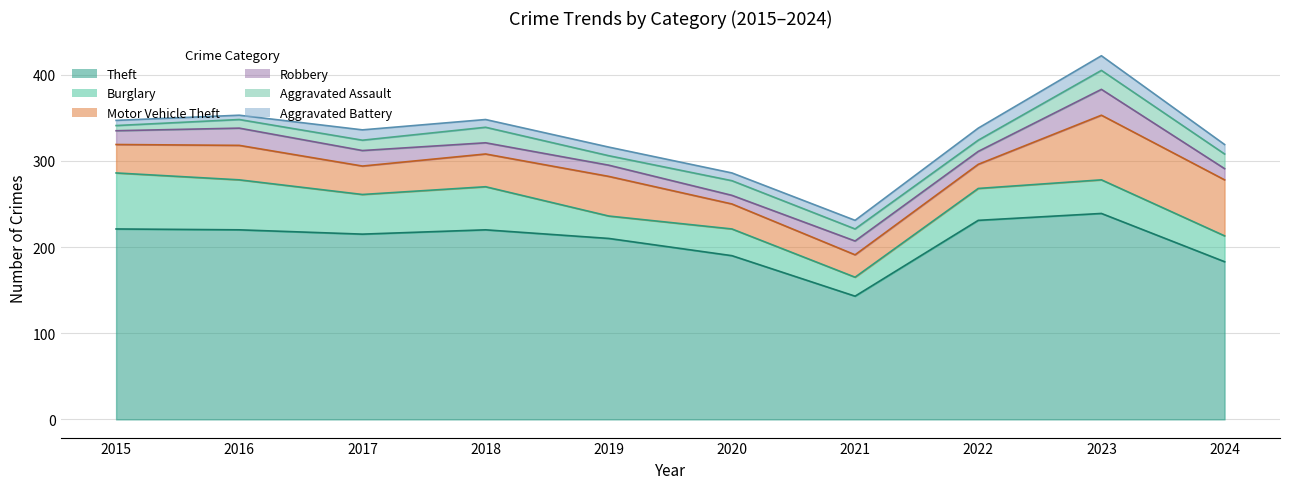

Which label corresponds to the smallest value in the chart?

2016